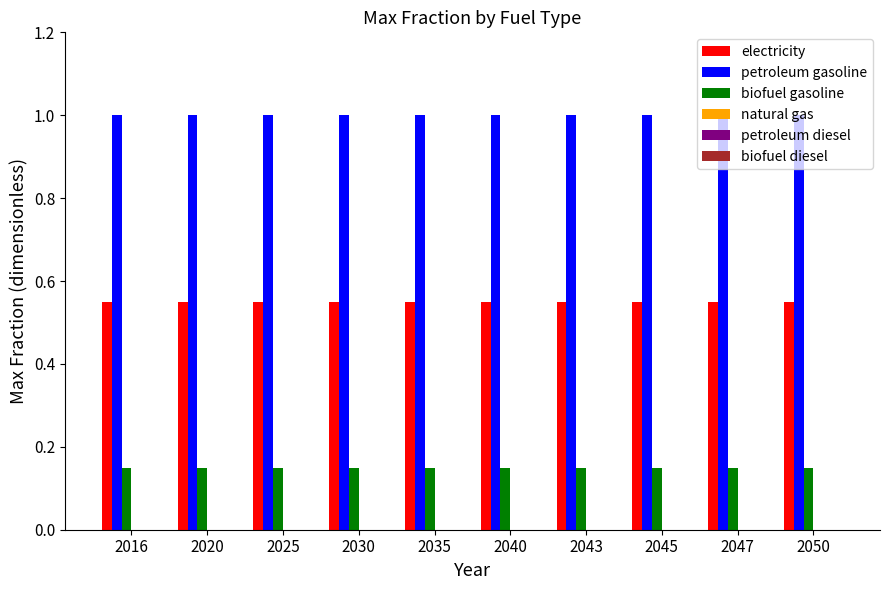

Is it true that petroleum gasoline equals 0.3 at 2047?

False